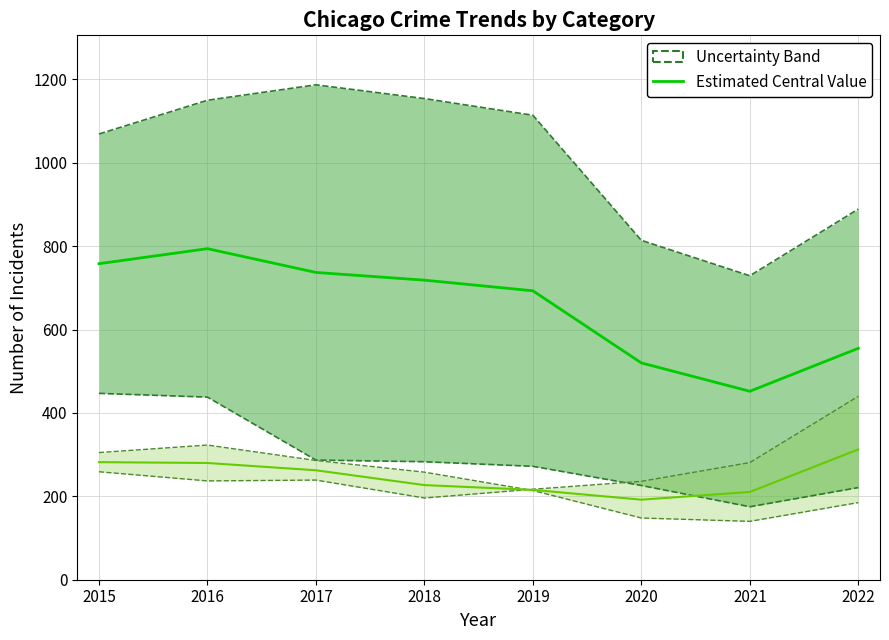

True or false: Estimated Central Value and Secondary Estimated Value cross at least once.

False